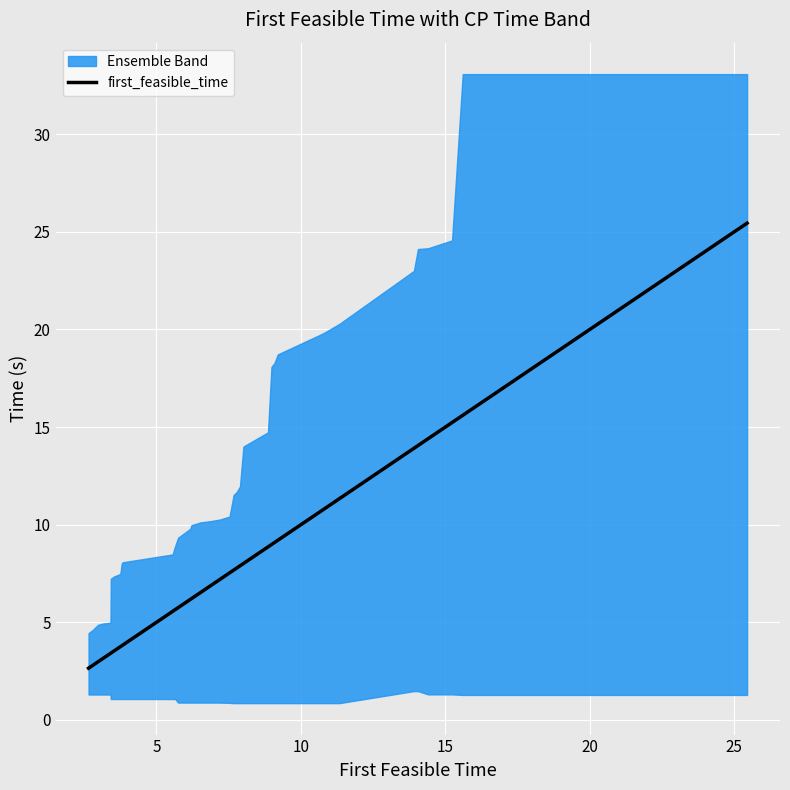

Reading left to right, transcribe all the data shown in this chart.

2.6	2.8	3.0	3.2	3.4	3.4	3.5	3.8	3.8	3.8	5.6	5.7	5.8	6.2	6.2	6.5	6.9	7.2	7.5	7.7	7.8	7.8	7.9	8.0	8.9	9.0	9.1	9.2	10.8	11.3	13.9	14.1	14.4	15.2	15.6	17.7	18.6	18.6	18.9	25.4